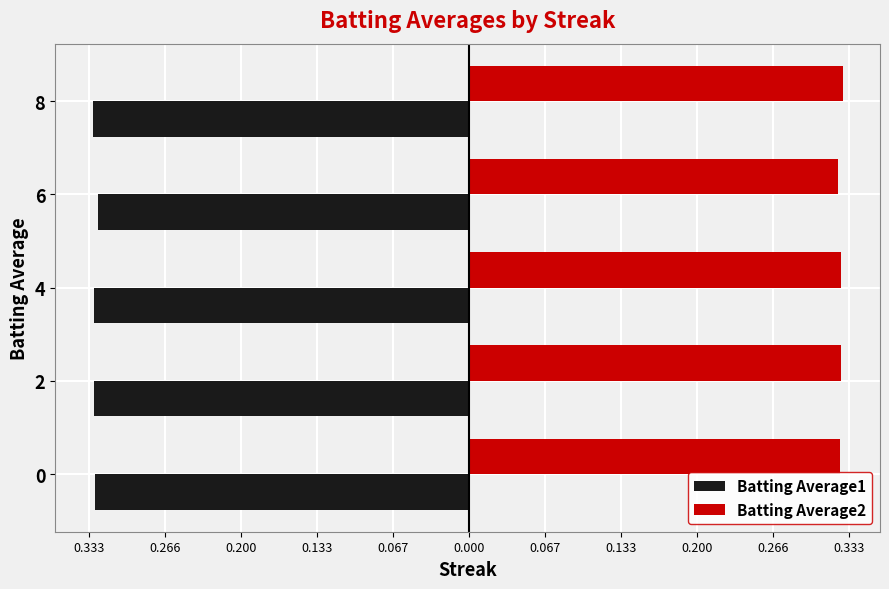

What are all the series names shown in the legend?

Batting Average1, Batting Average2